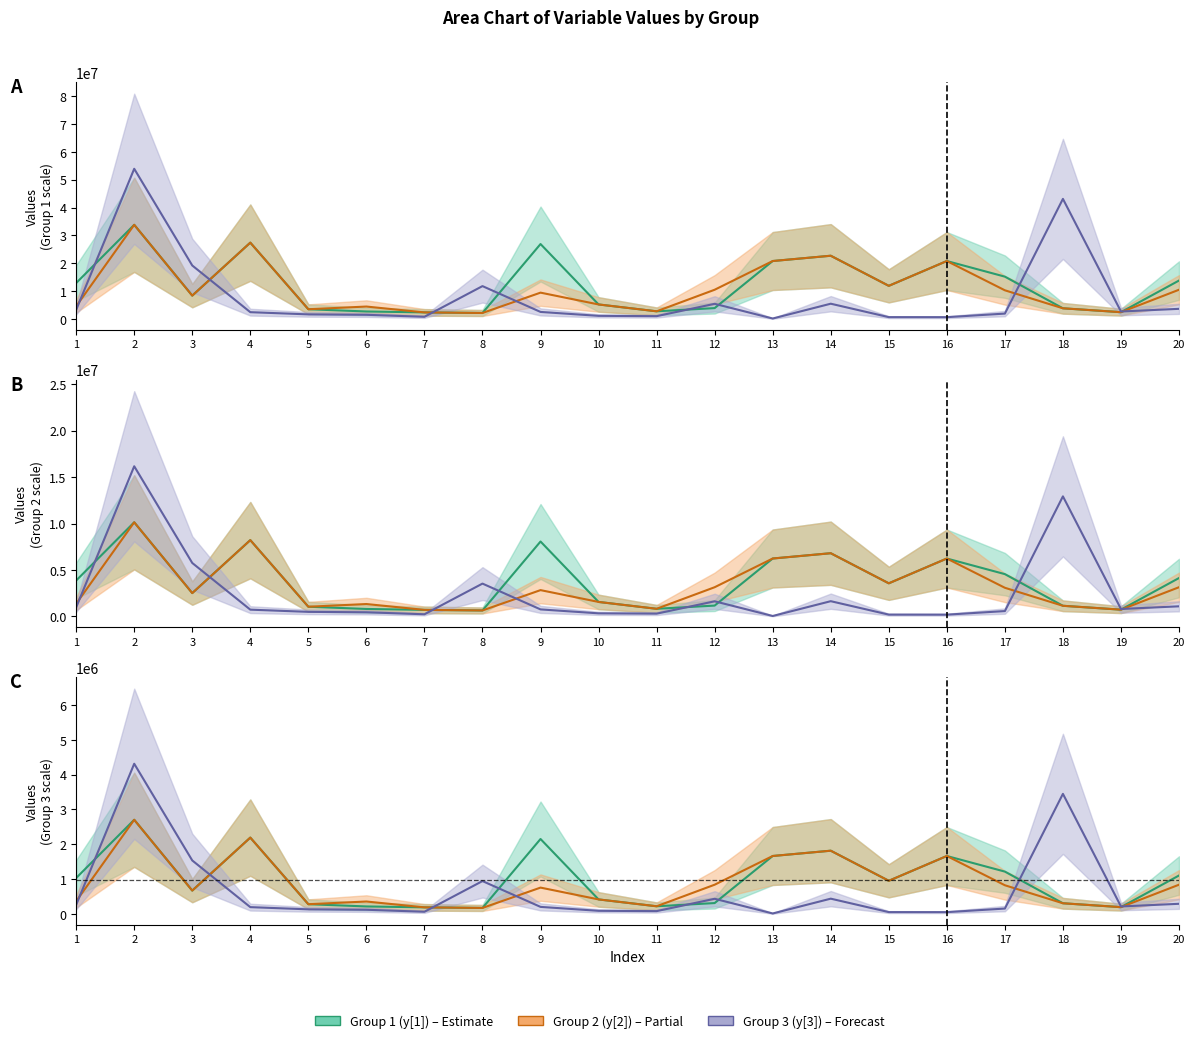

What is the value of the Group 1 (y[1]) point at the 2nd from the left?

33800000.0